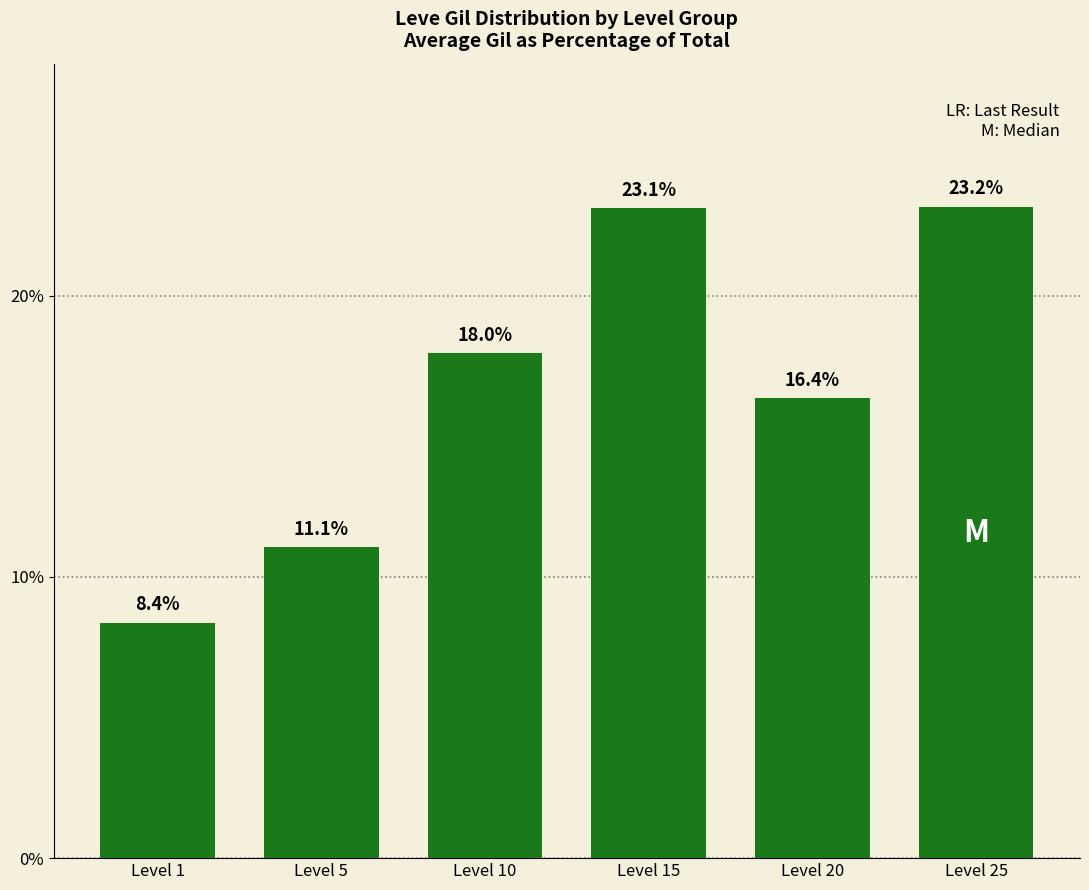

Does the chart contain any negative values?

No